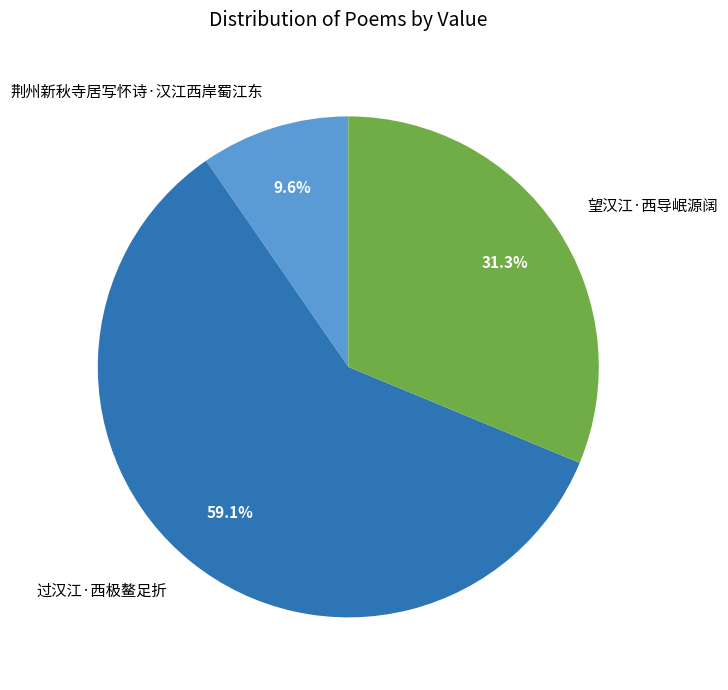

To the nearest percent, what is the combined percentage of 望汉江·西导岷源阔 and 过汉江·西极鳌足折?

90%